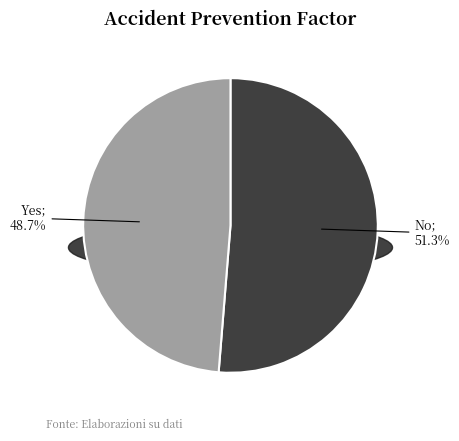

Does No account for over 50% of the chart?

Yes